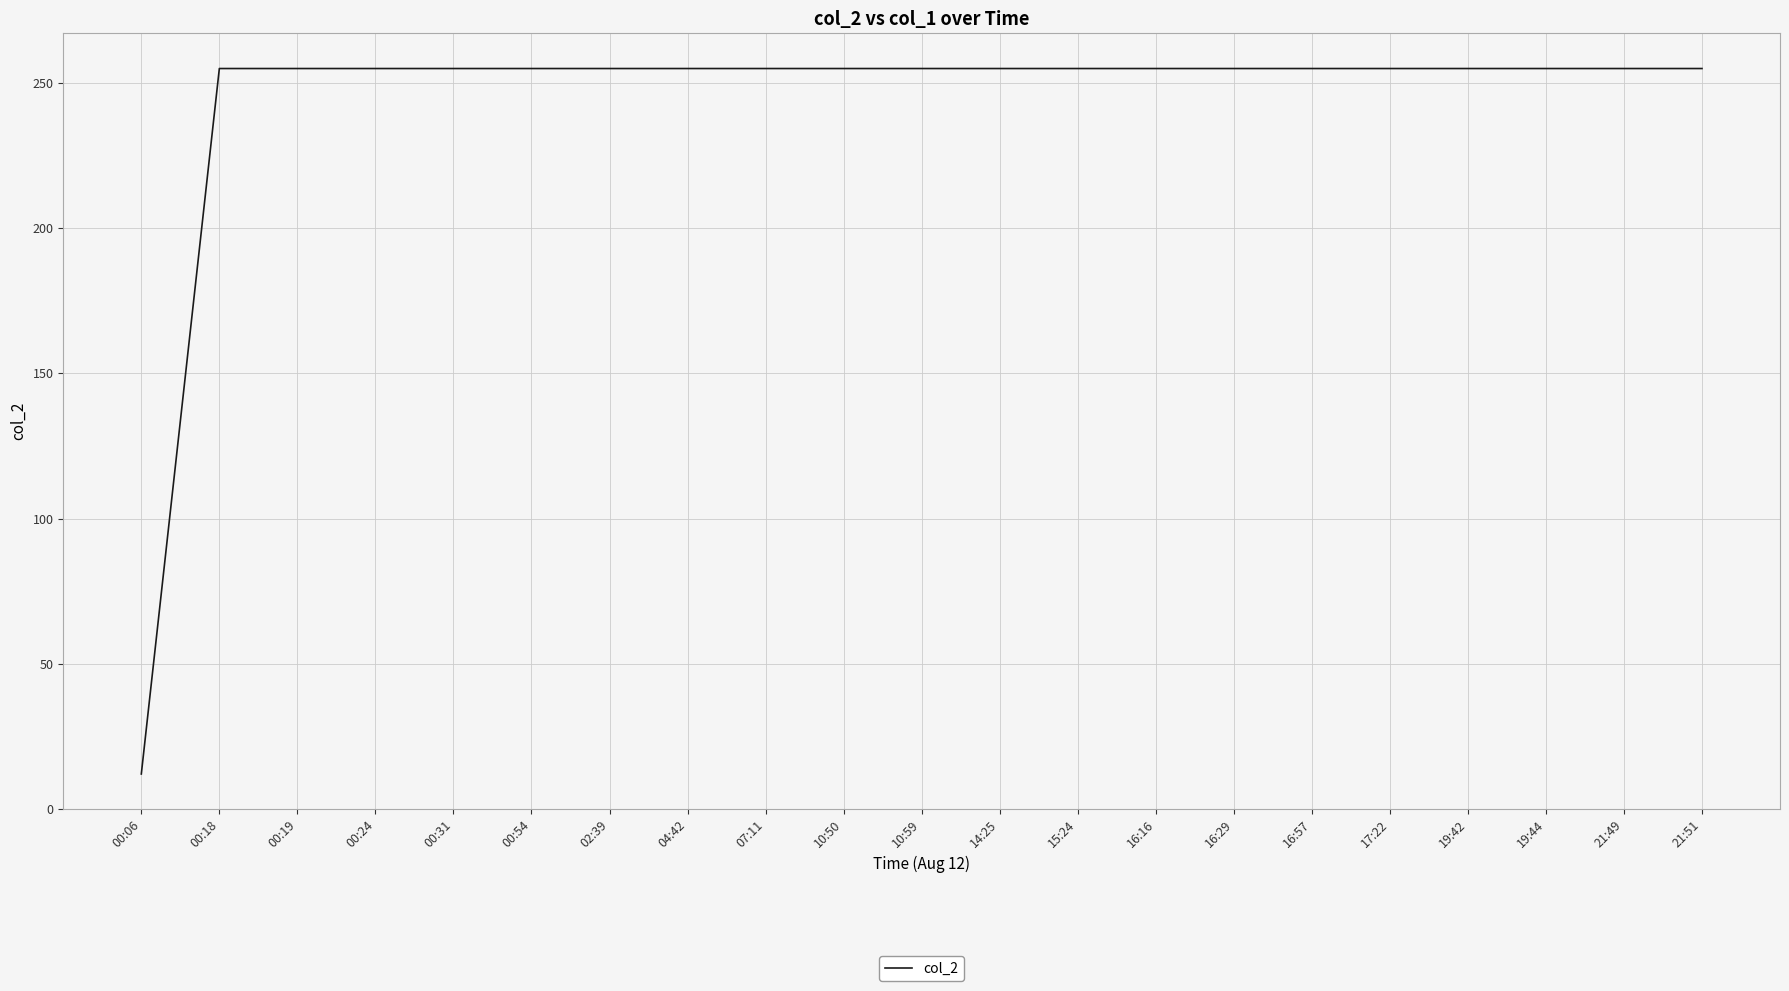

What is the sum of the values at 02:39 and 00:31?

510